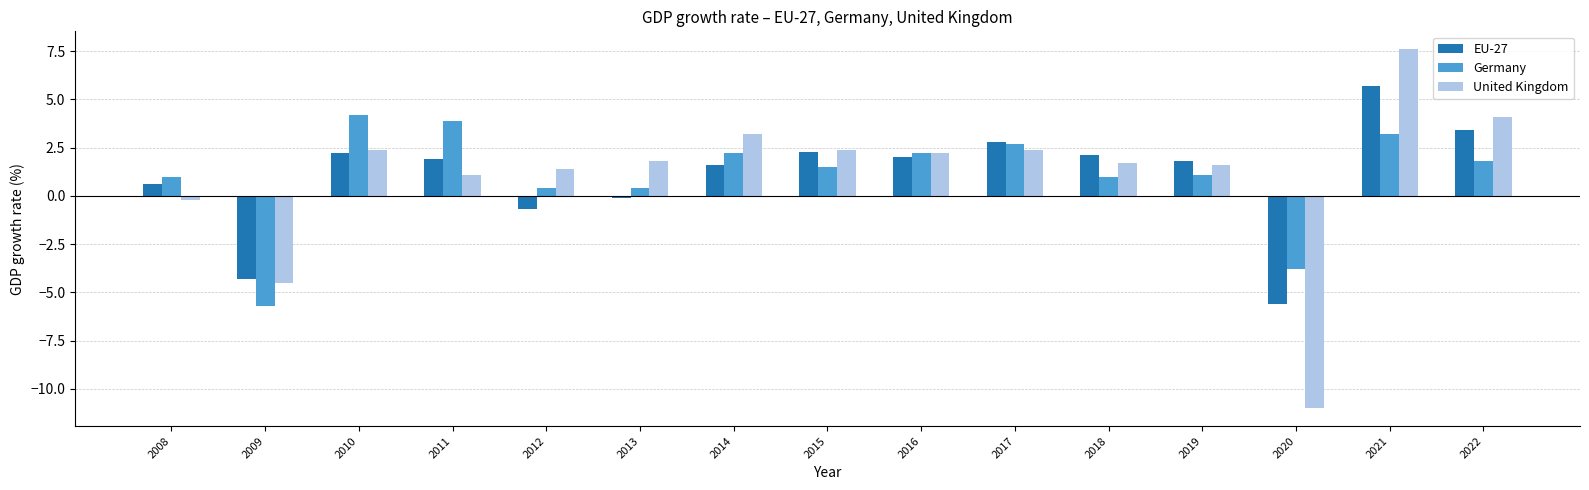

Reading left to right, extract all data points from this chart.

EU-27: 0.6	-4.3	2.2	1.9	-0.7	-0.1	1.6	2.3	2.0	2.8	2.1	1.8	-5.6	5.7	3.4
Germany: 1.0	-5.7	4.2	3.9	0.4	0.4	2.2	1.5	2.2	2.7	1.0	1.1	-3.8	3.2	1.8
United Kingdom: -0.2	-4.5	2.4	1.1	1.4	1.8	3.2	2.4	2.2	2.4	1.7	1.6	-11.0	7.6	4.1